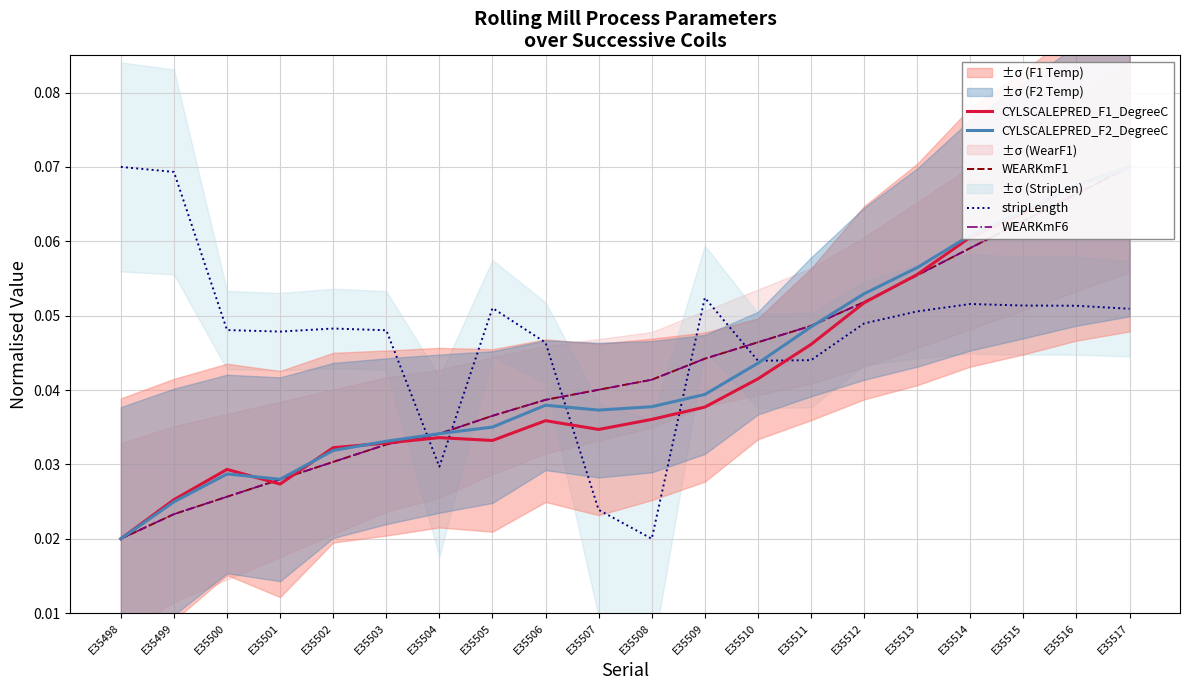

Rank the series by their maximum value, from lowest to highest.

CYLSCALEPRED_F1_DegreeC, CYLSCALEPRED_F2_DegreeC, WEARKmF1, stripLength, WEARKmF6